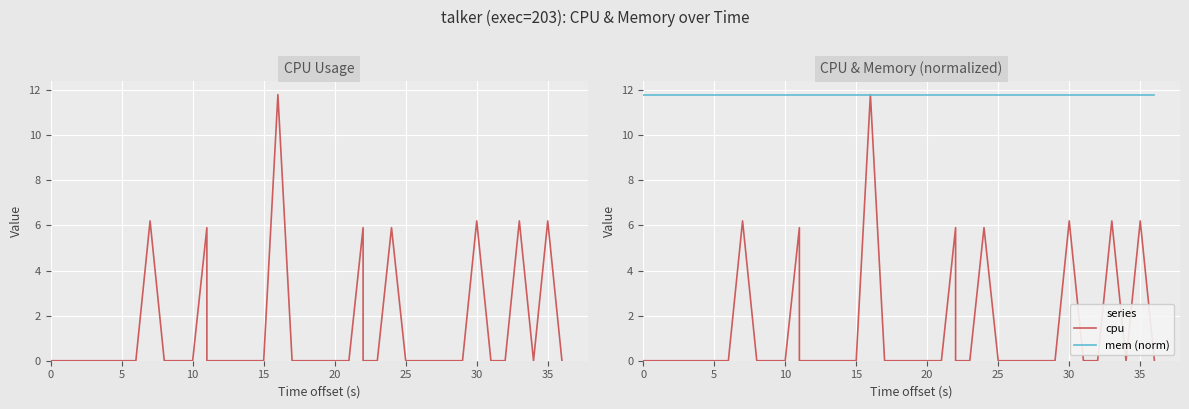

Which series has the largest total across all categories?

mem (norm)